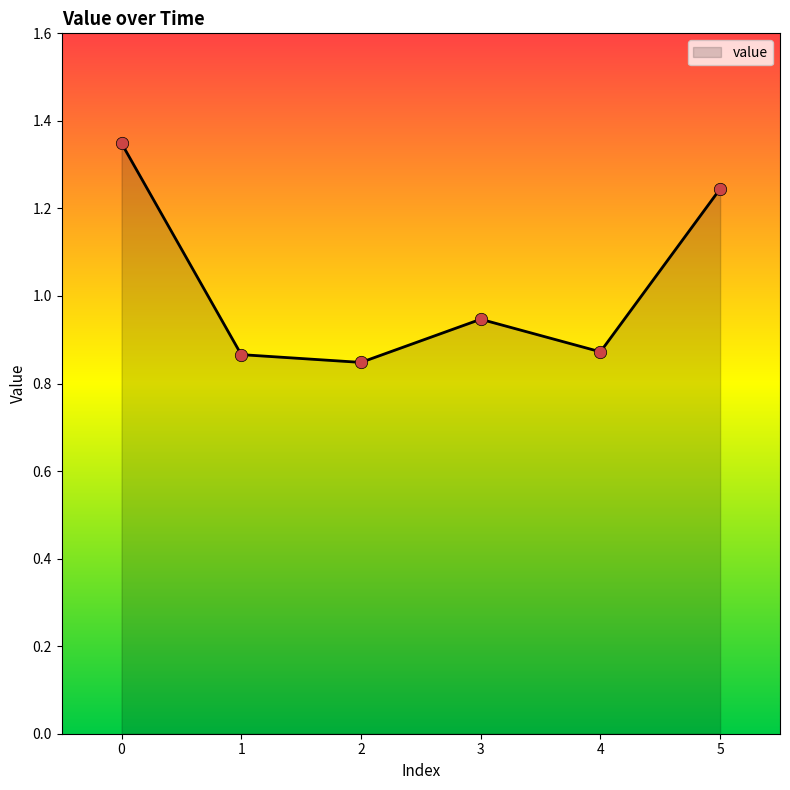

What is the change in value from 2 to 3?

+0.1